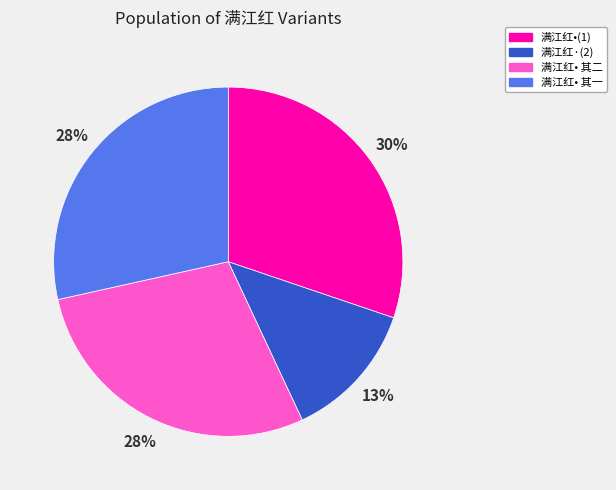

Does any single category account for the majority?

No